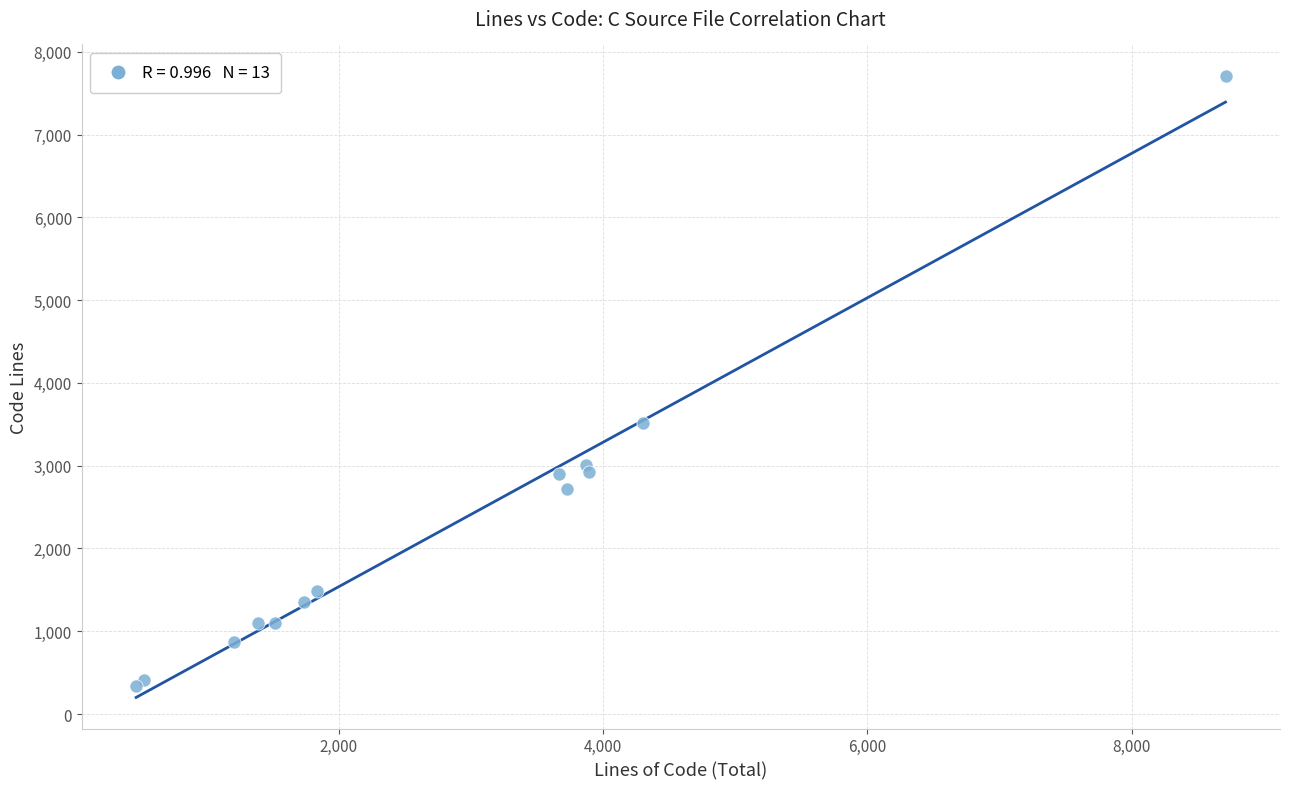

What Y value in the scatter plot is closest to 4029?

3517